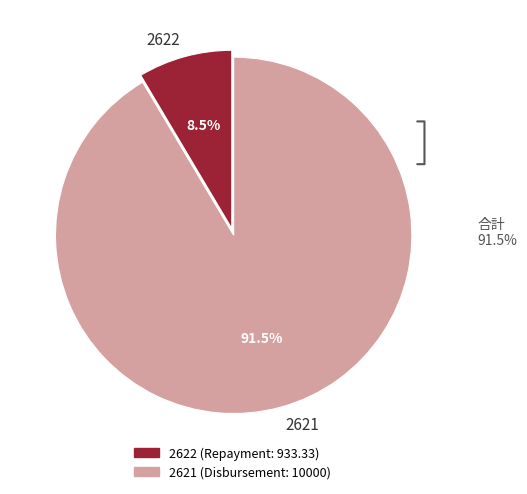

How many slices are in this pie chart?

2